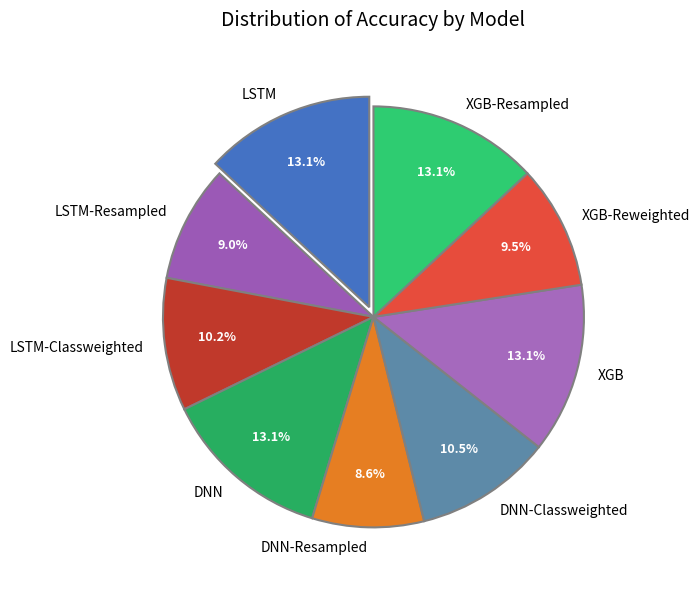

Which has a higher value, DNN-Classweighted or XGB?

XGB